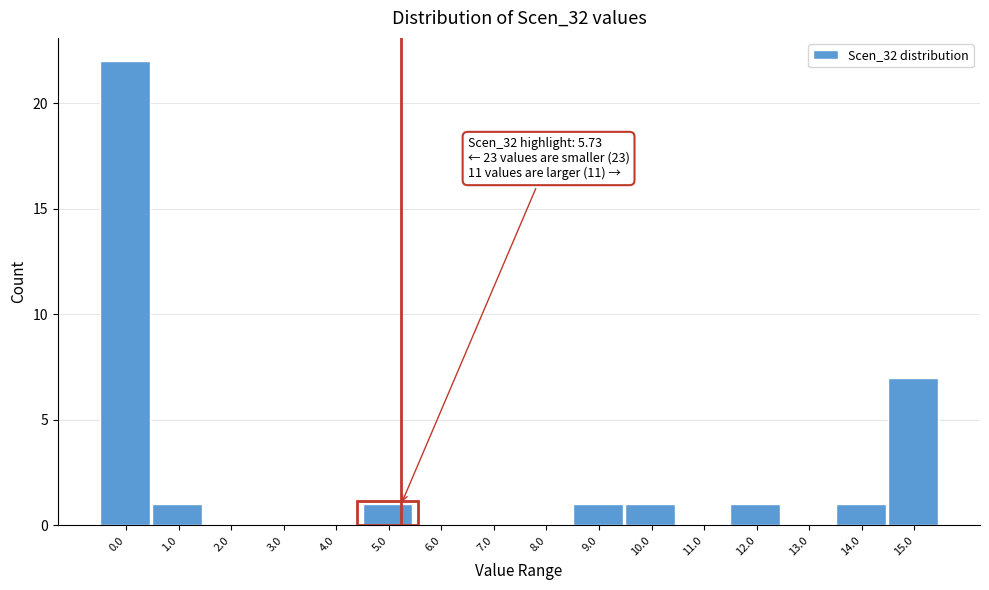

Reading right to left, list all the values displayed in this chart.

15.0=7	14.0=1	13.0=0	12.0=1	11.0=0	10.0=1	9.0=1	8.0=0	7.0=0	6.0=0	5.0=1	4.0=0	3.0=0	2.0=0	1.0=1	0.0=22